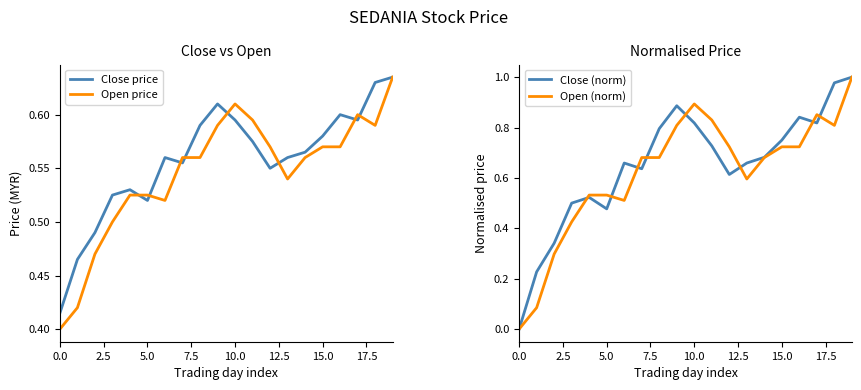

At how many categories does at least one series exceed 0?

20